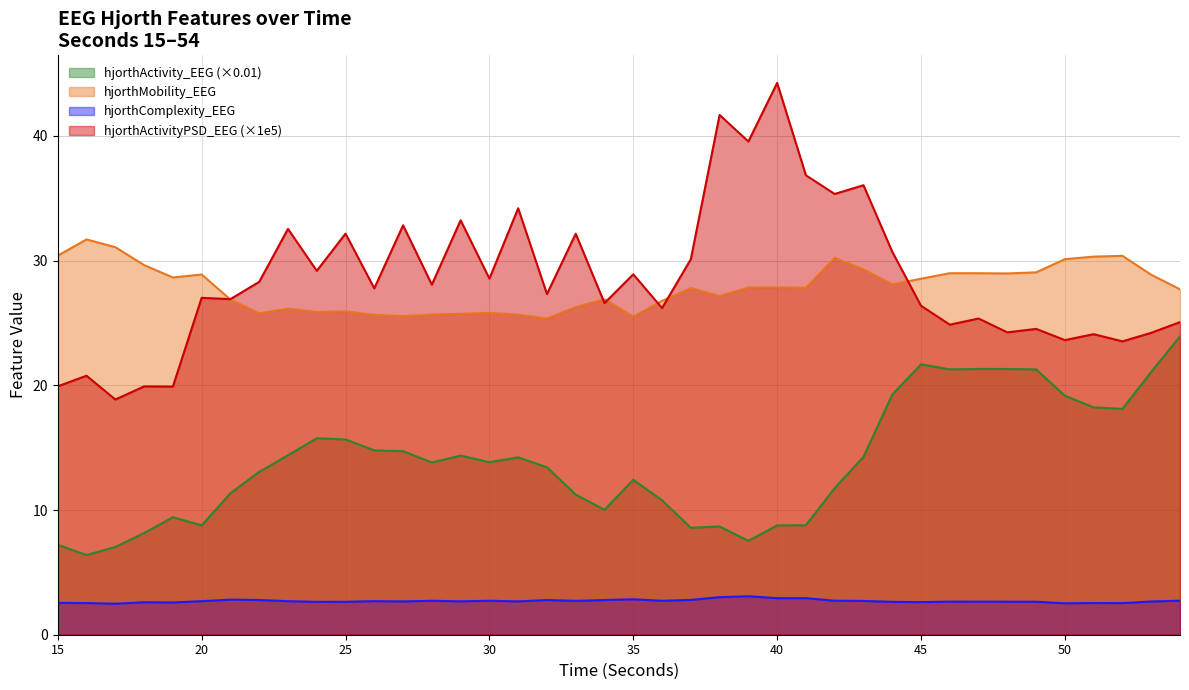

Is it true that hjorthMobility_EEG equals 25.7 at 29?

True